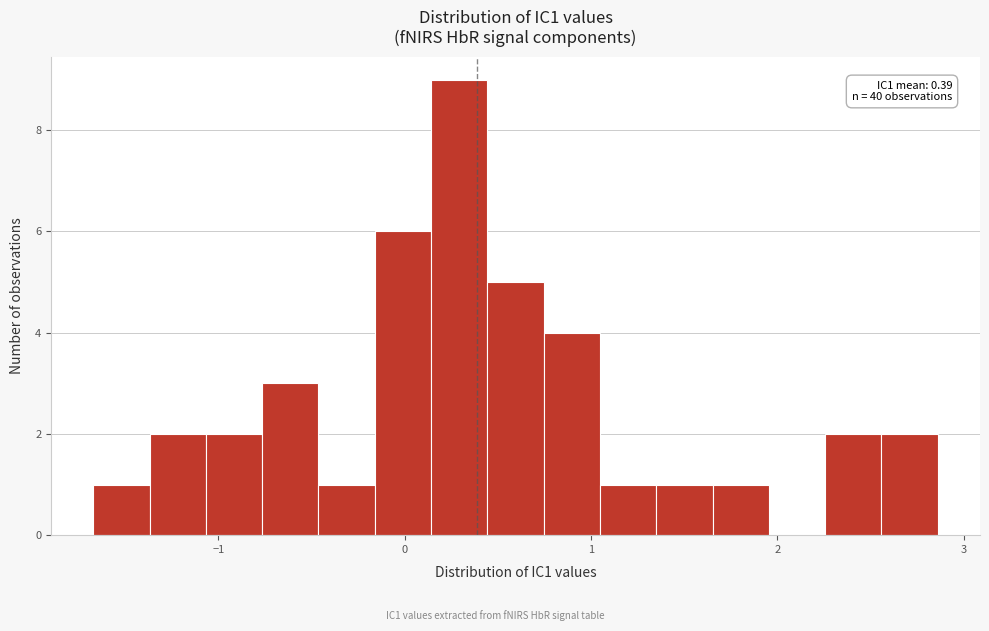

Read against the x-axis, roughly where is the centre of the tallest bar?

0.3